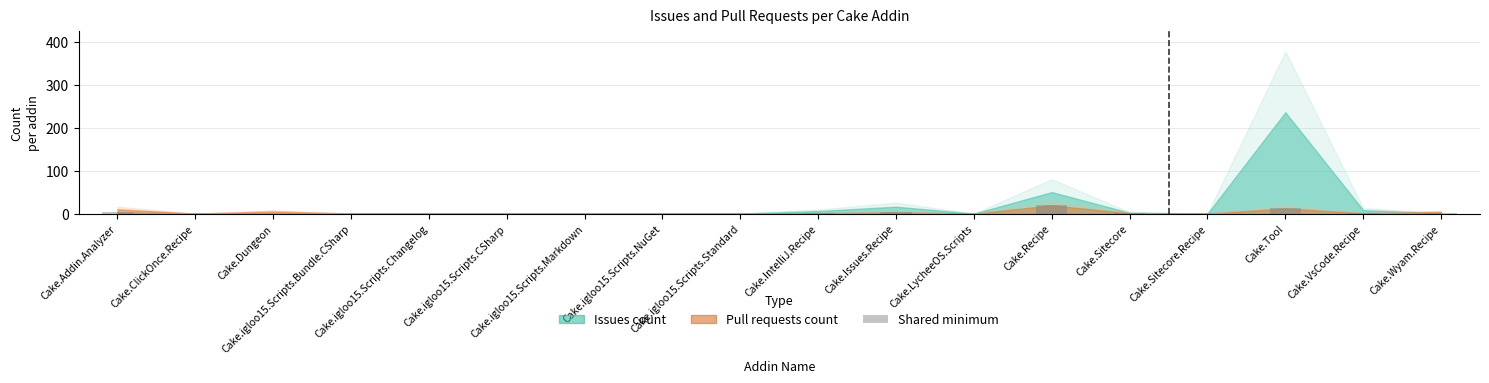

What is the maximum value shown in the chart?

19